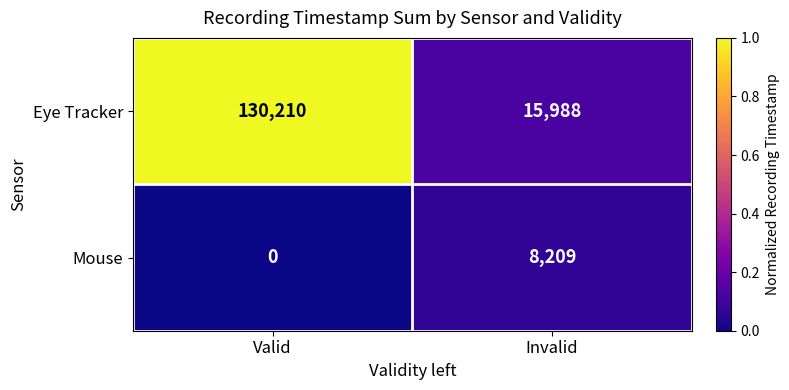

At Valid, list the series in order from largest to smallest.

Eye Tracker, Mouse